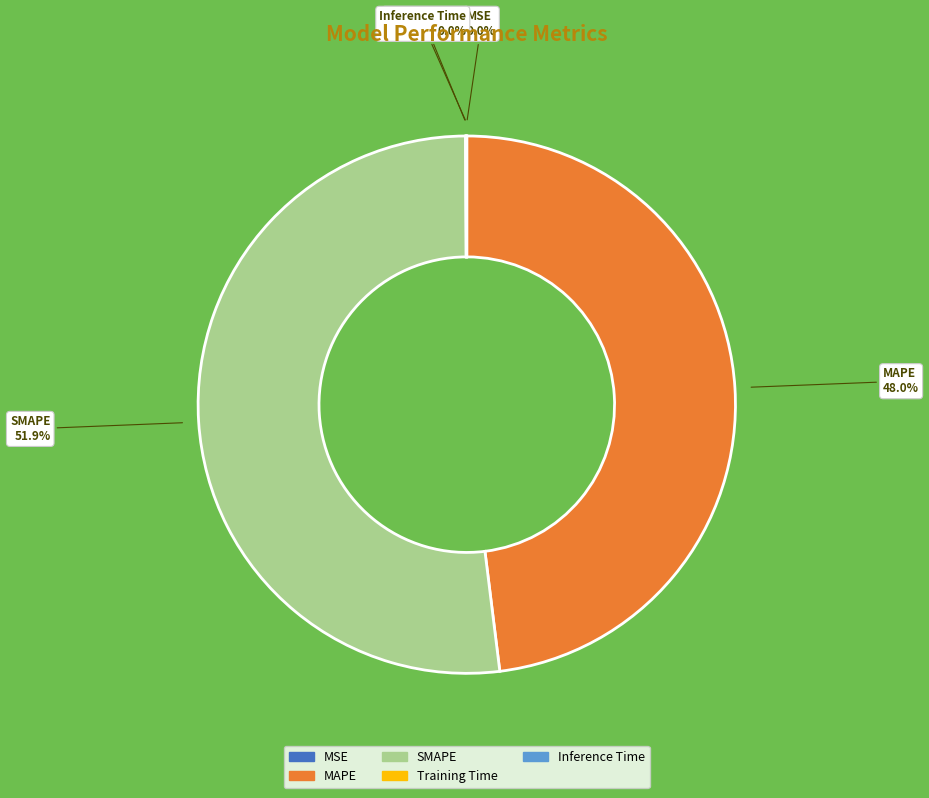

Does MAPE represent more than half of the total?

No